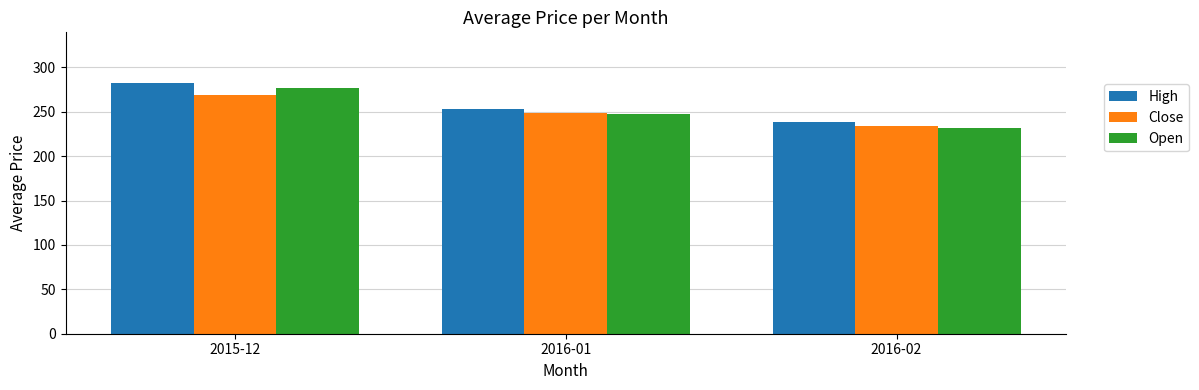

Reading left to right, transcribe all the data shown in this chart.

High: 2015-12=283.0	2016-01=253.5	2016-02=238.6
Close: 2015-12=268.7	2016-01=248.4	2016-02=234.5
Open: 2015-12=276.4	2016-01=247.8	2016-02=232.1